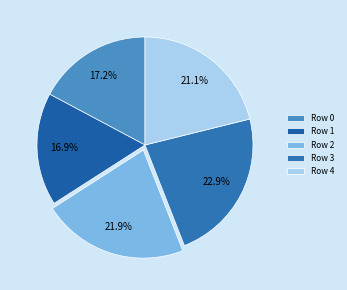

What percentage is the Row 1 slice, to the nearest percent?

17%